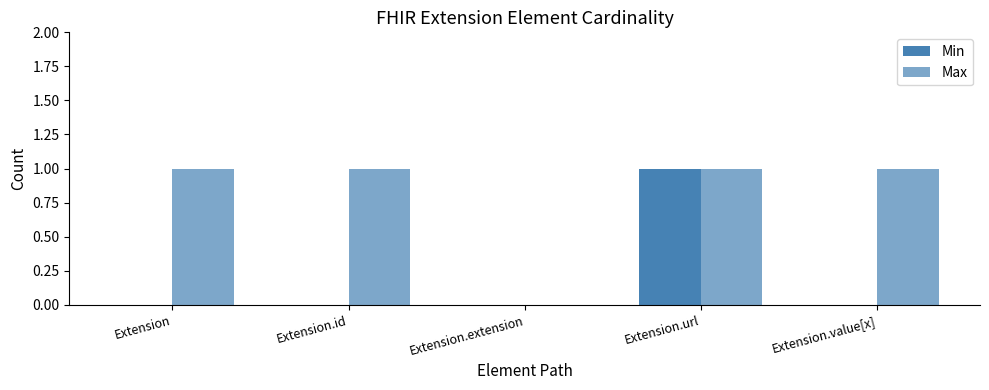

Is the value of Min at Extension greater than the value of Max at Extension.value[x]?

No